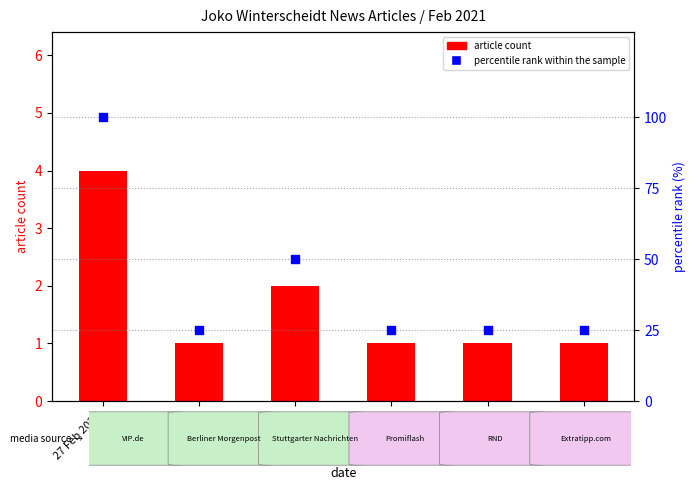

What are all the series names shown in the legend?

article count, percentile rank within the sample